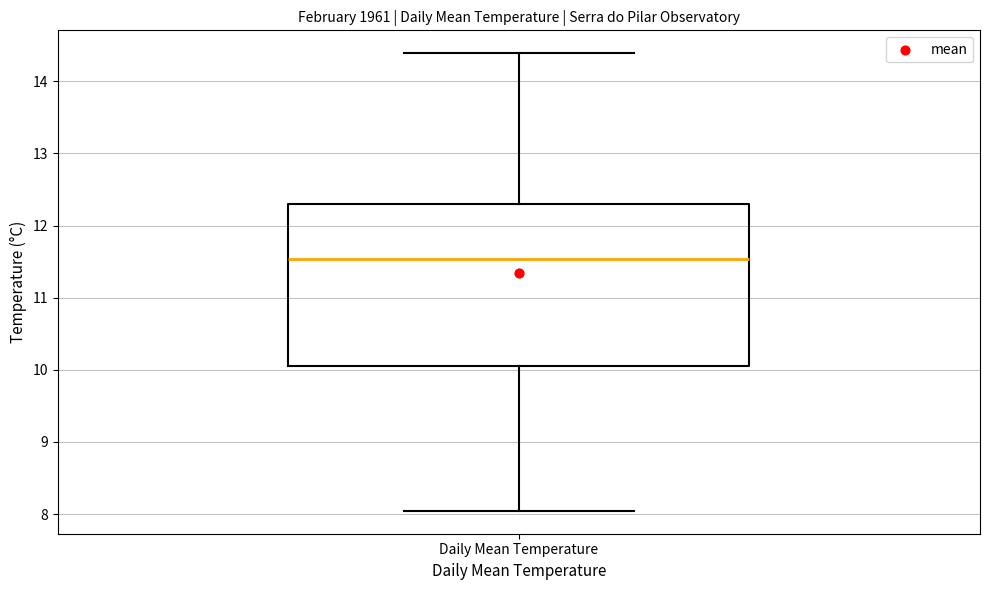

Where does the median line of the box for Daily Mean Temperature sit on the y-axis? The values are not printed on the chart, so give them approximately, as read against the axis.

11.5